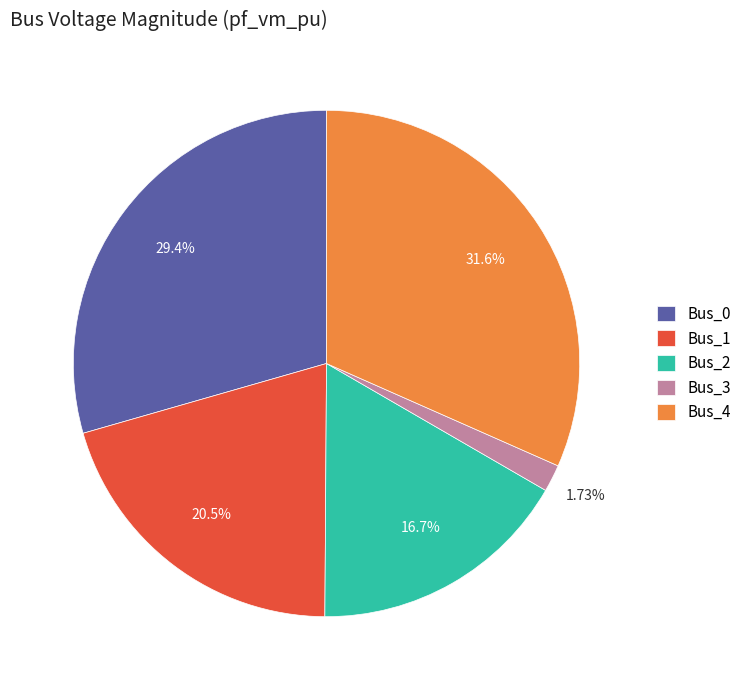

What percentage is the Bus_4 slice, to the nearest percent?

32%